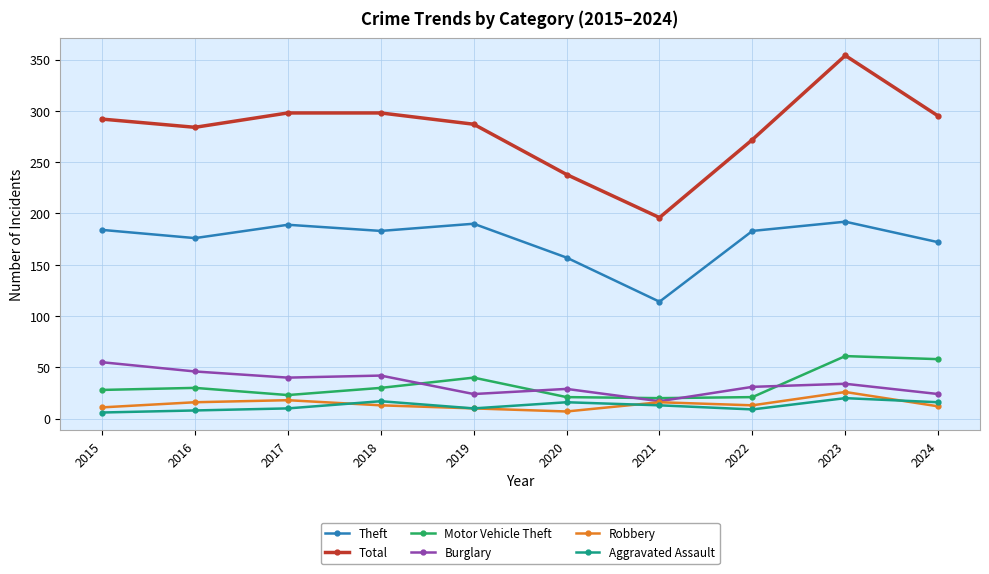

At which category does Theft reach its first local valley?

2016